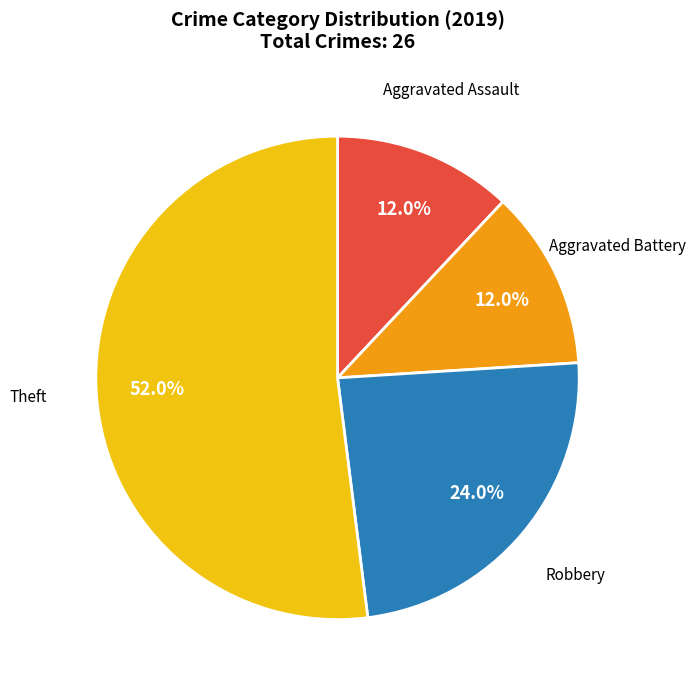

Is there a majority slice in this chart?

Yes